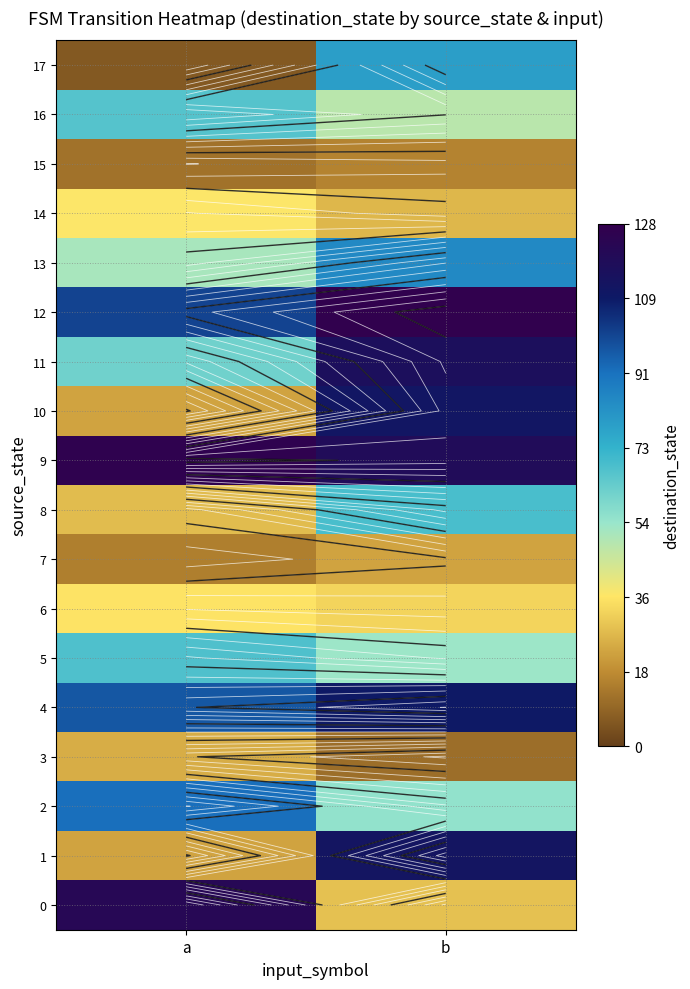

The 8 series shows 15 at b. True or false?

False